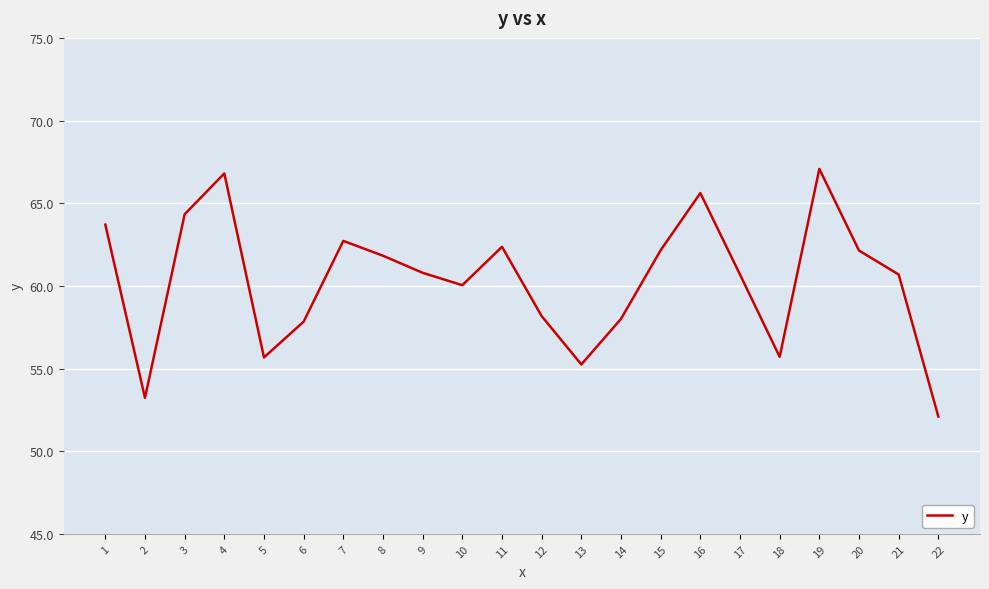

How many series are shown in this chart?

1